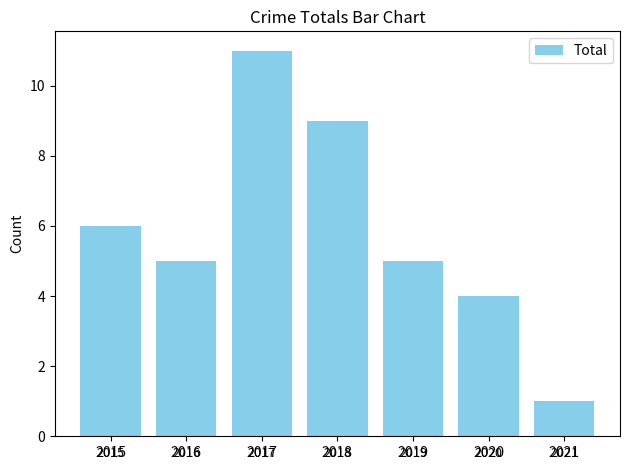

What is the value of the 1st bar from the left?

6